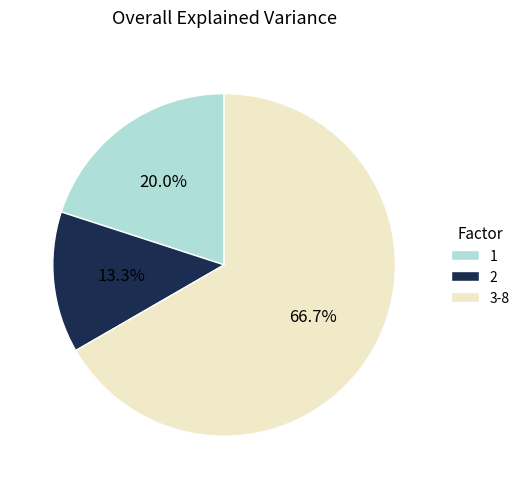

Is there any slice that represents more than half of the pie?

Yes